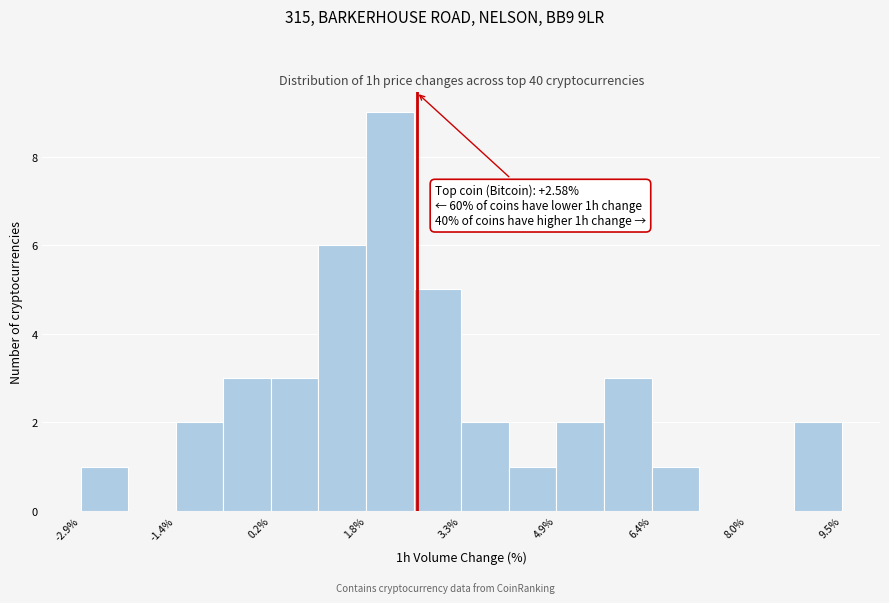

Read against the x-axis, roughly where is the centre of the tallest bar?

2.2